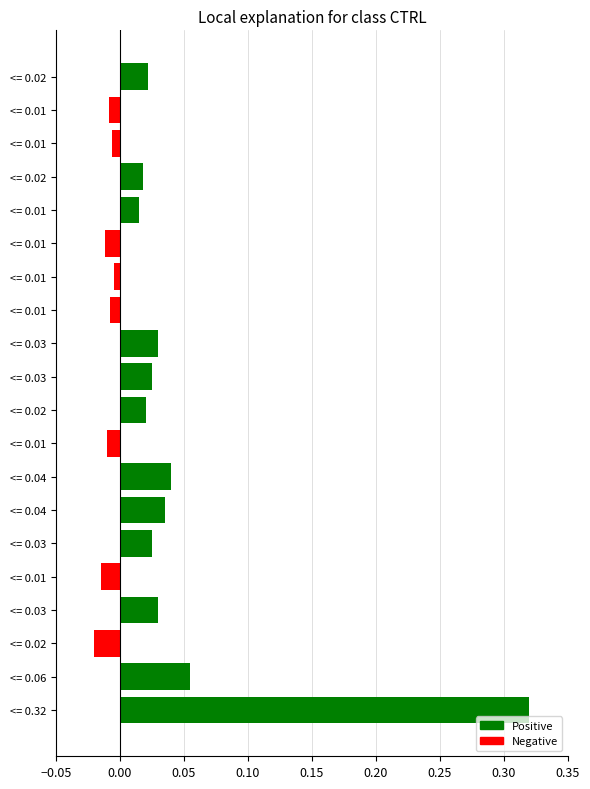

Between <= 0.02 and <= 0.01, which series saw the biggest shift?

Negative